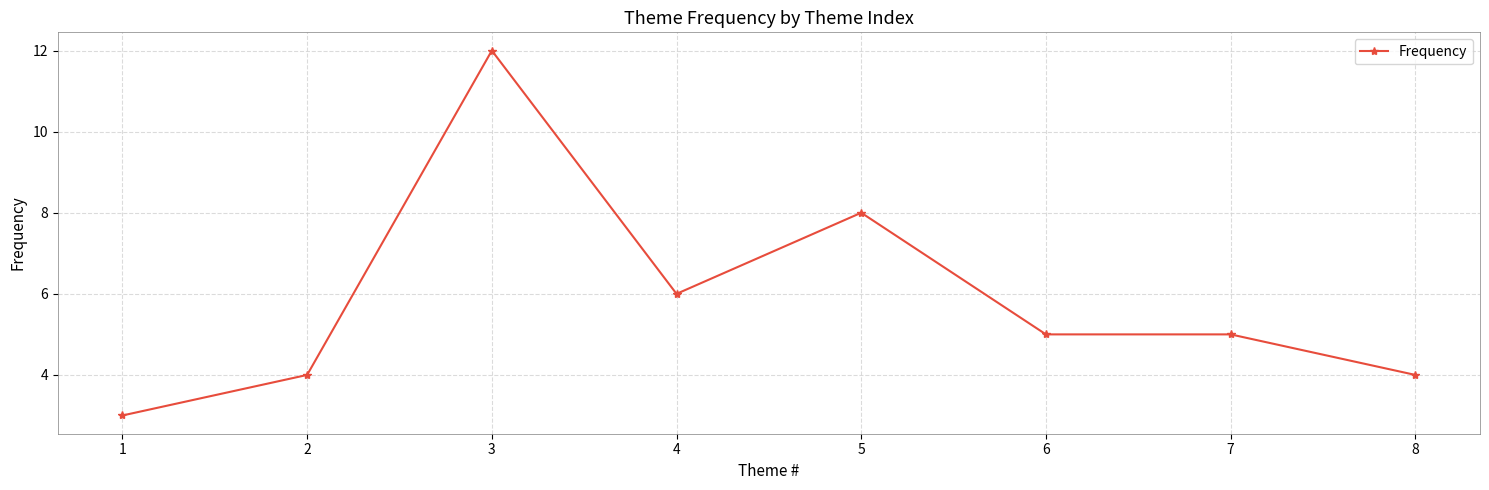

At which category does the chart reach its minimum across all series?

1